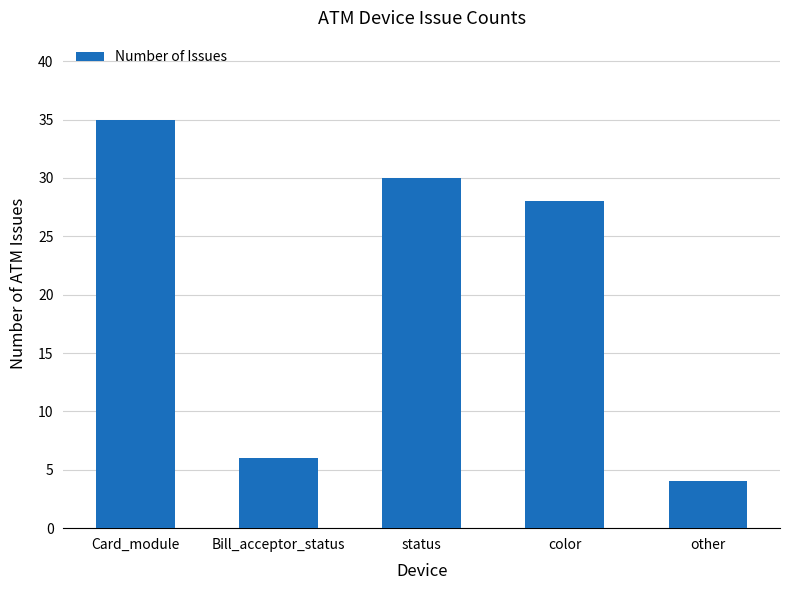

Reading left to right, transcribe all the data shown in this chart.

35	6	30	28	4